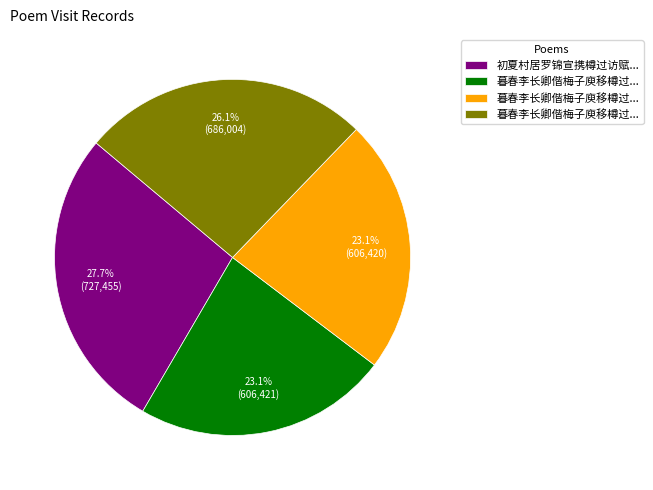

Is there a majority slice in this chart?

No